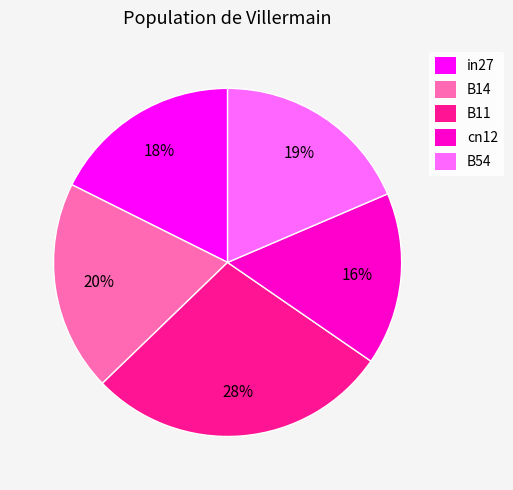

Which has a higher value, B14 or B11?

B11